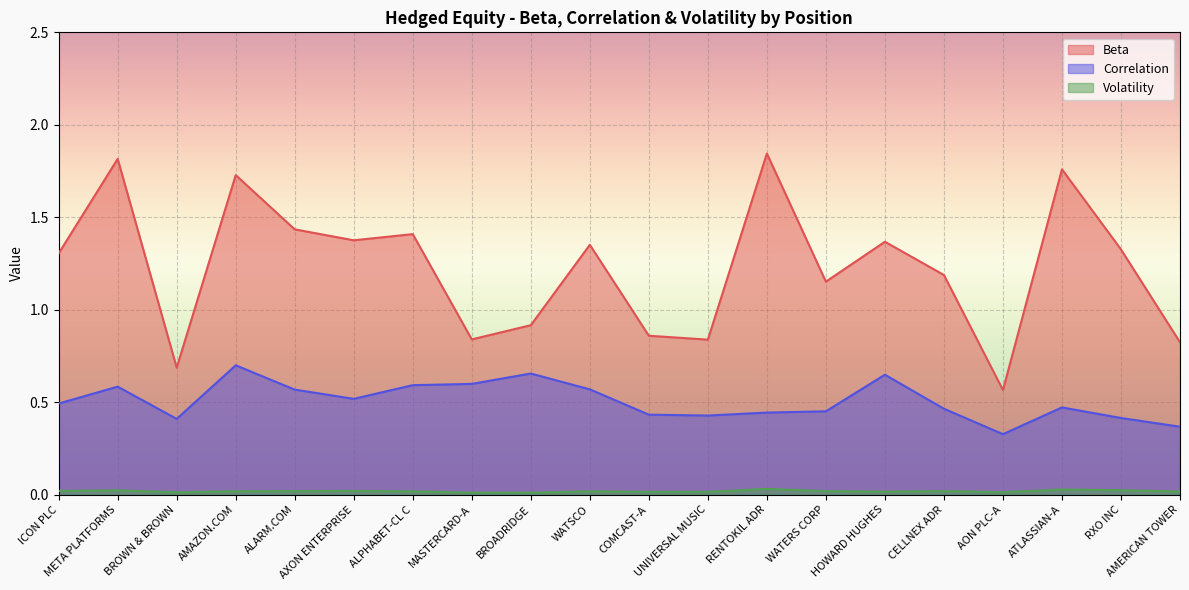

True or false: Correlation and Beta intersect in this chart.

False